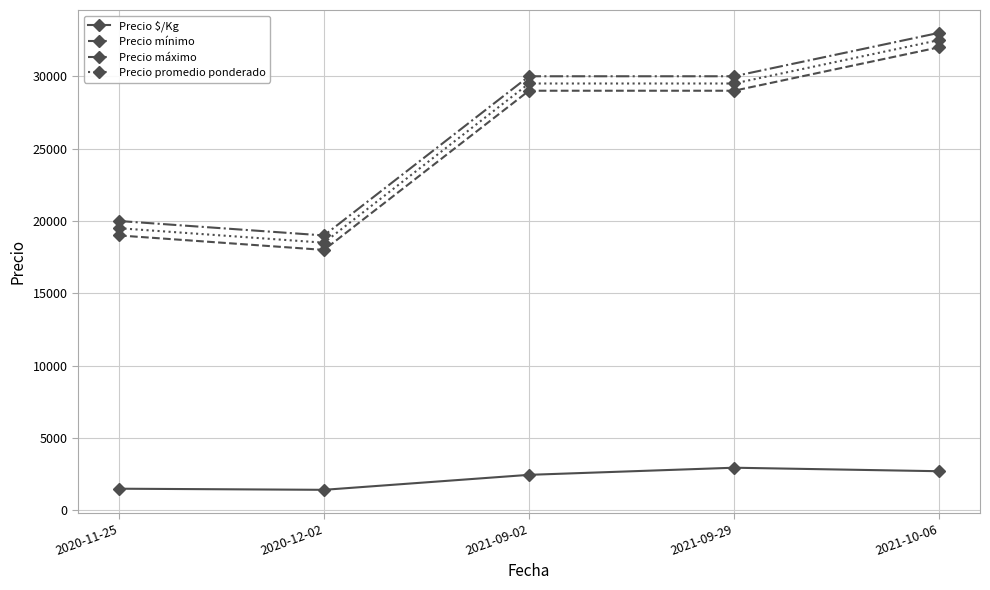

The value of Precio promedio ponderado at 2021-09-02 is 17232. True or false?

False